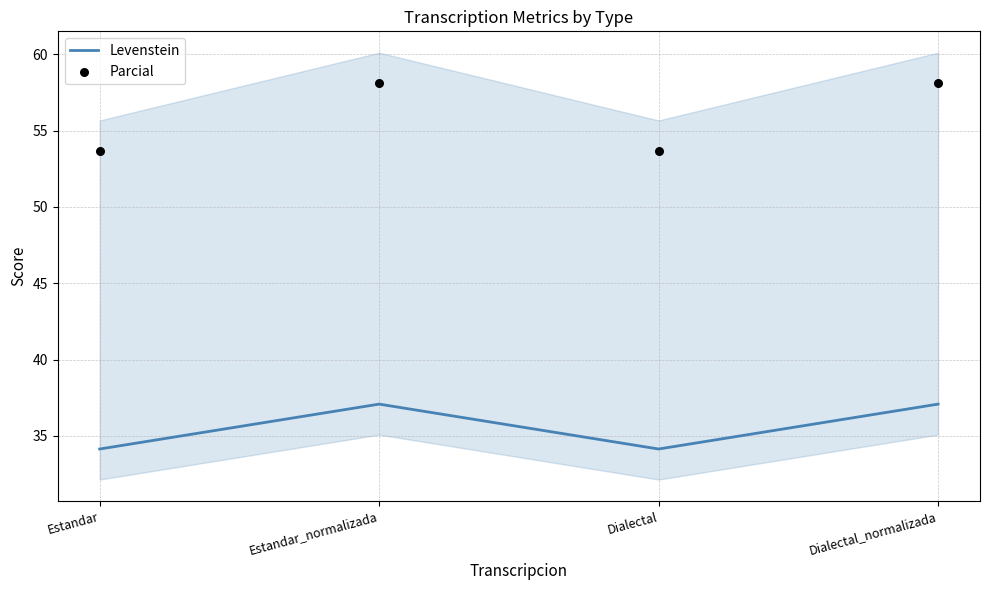

What are all the series names shown in the legend?

Levenstein, Parcial